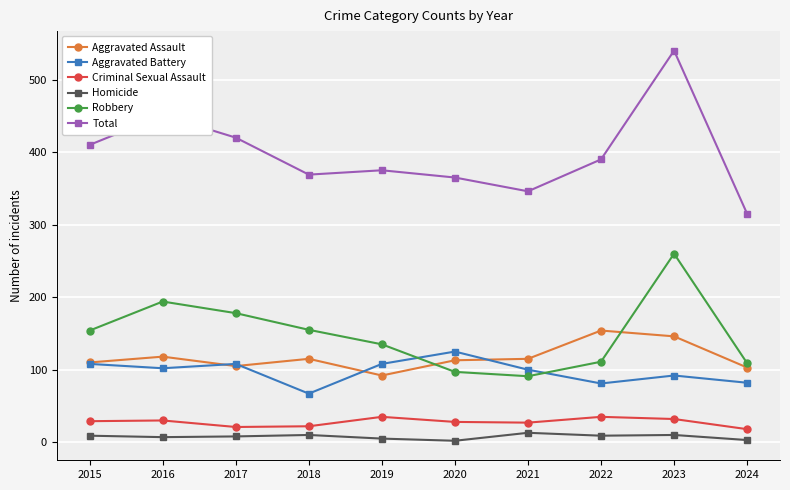

Count the number of data series in this chart.

6